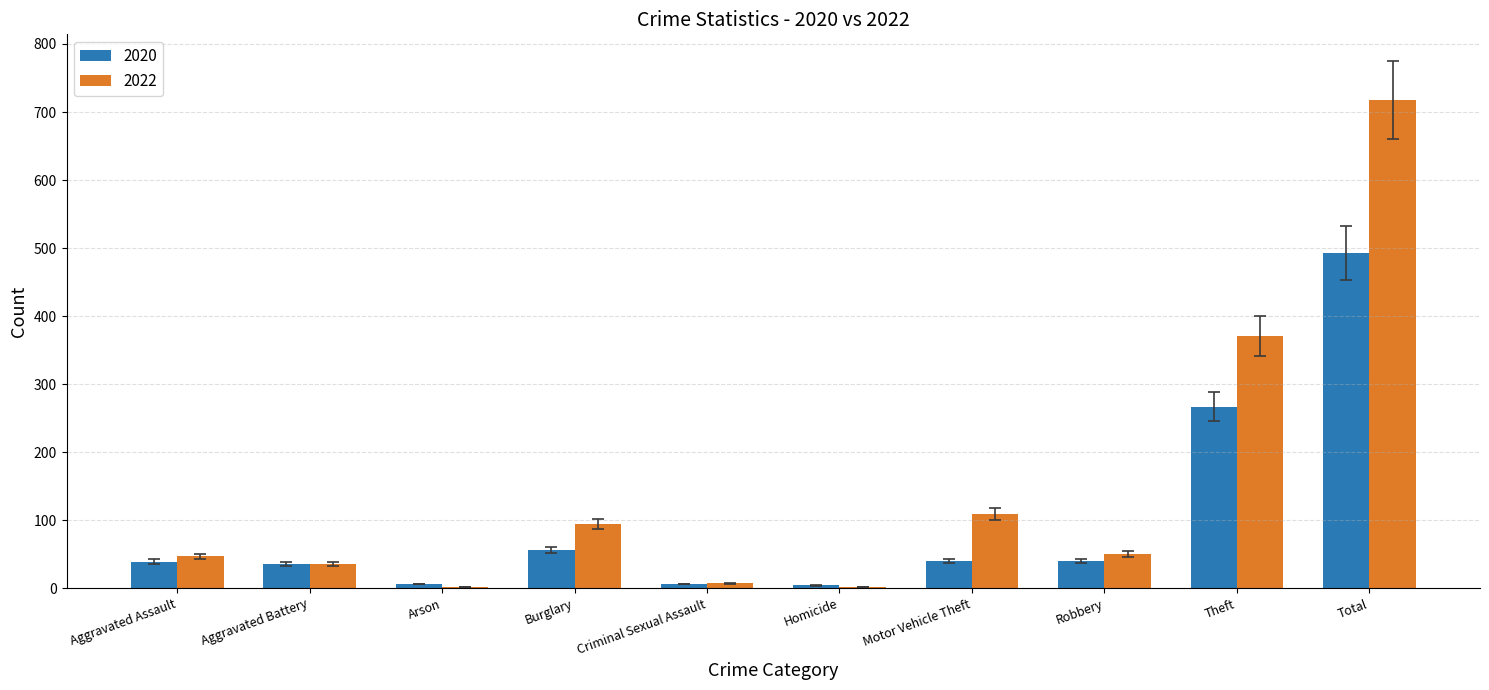

Is the value of 2020 at Arson greater than the value of 2022 at Aggravated Assault?

No